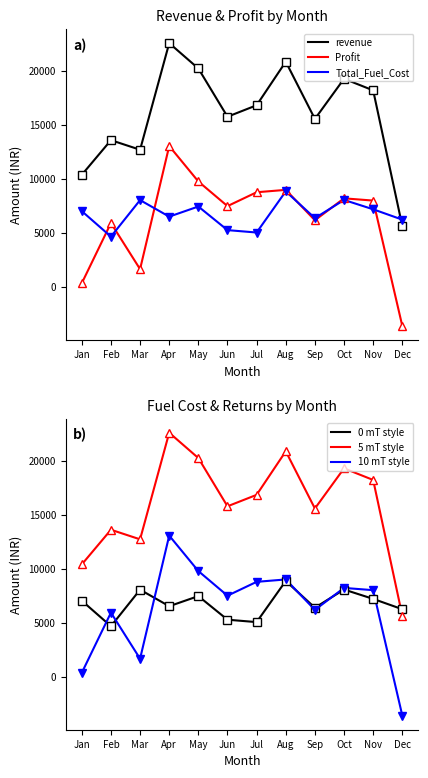

What is the difference between the 10 mT style values at Jun and May?

2281.2